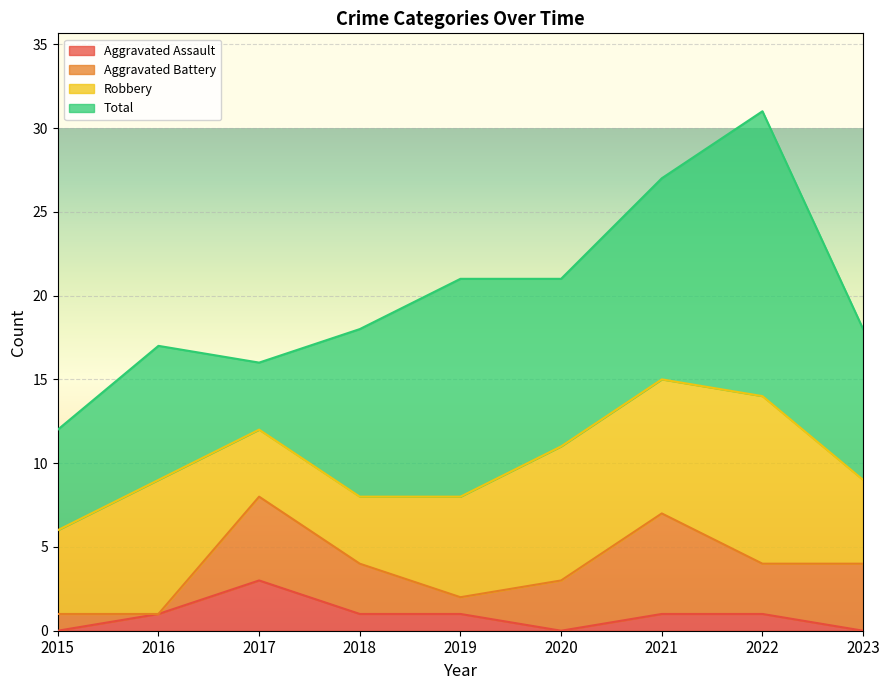

At which label does Total reach its minimum?

2017